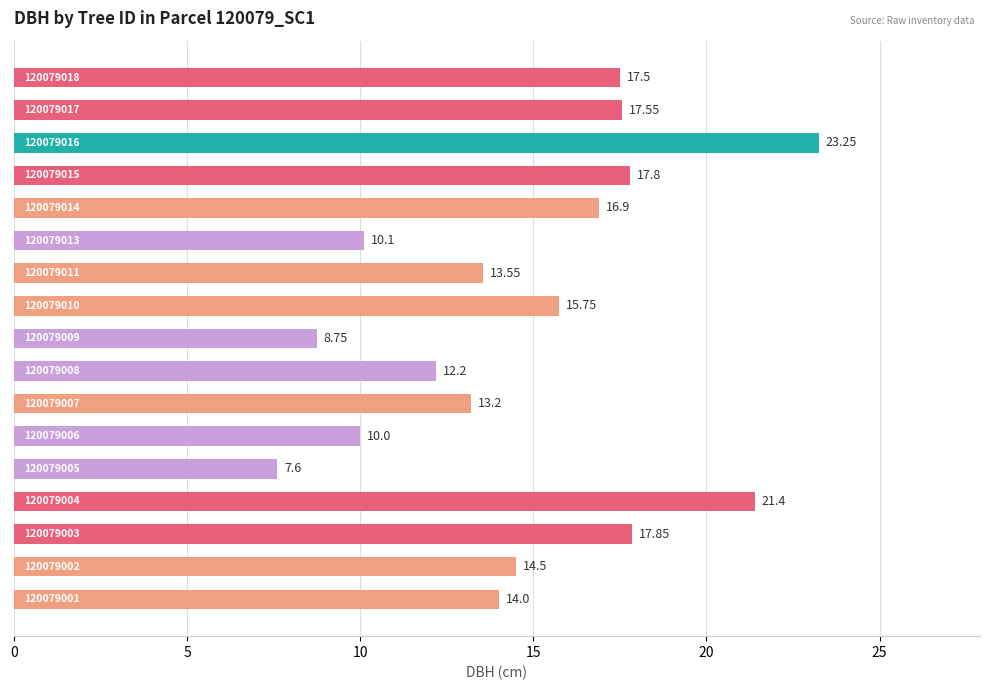

How many bars are there in total?

17